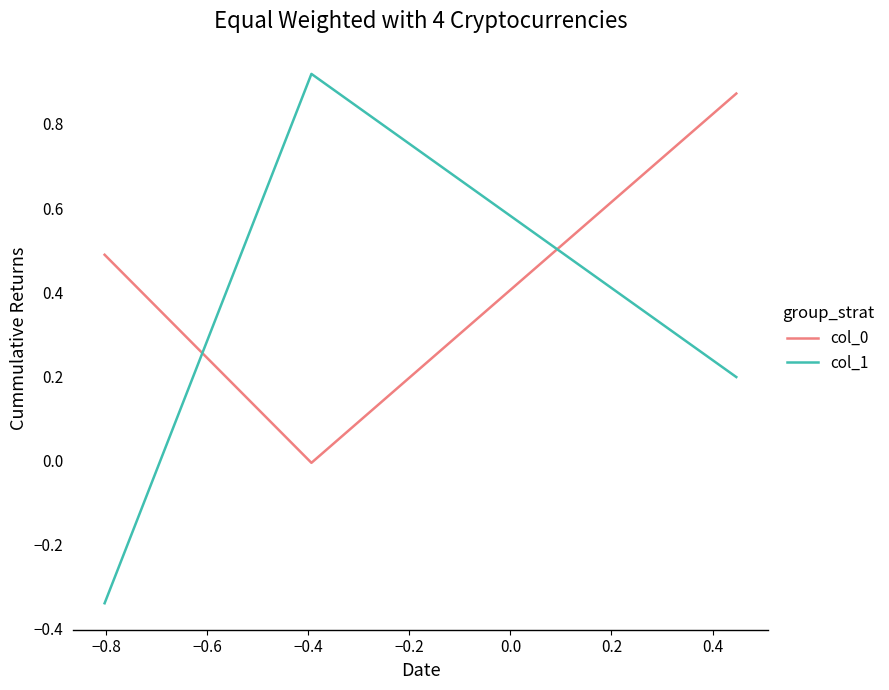

Count the number of data series in this chart.

2